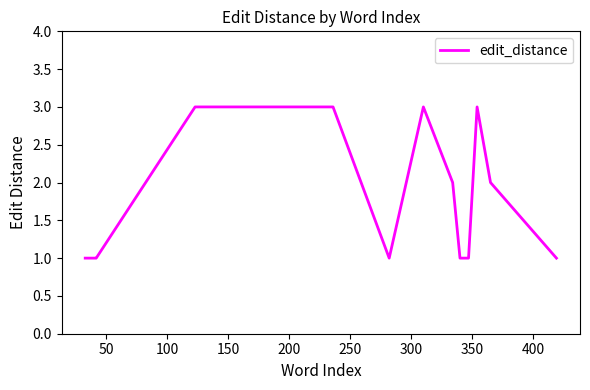

What is the maximum value shown in the chart?

3